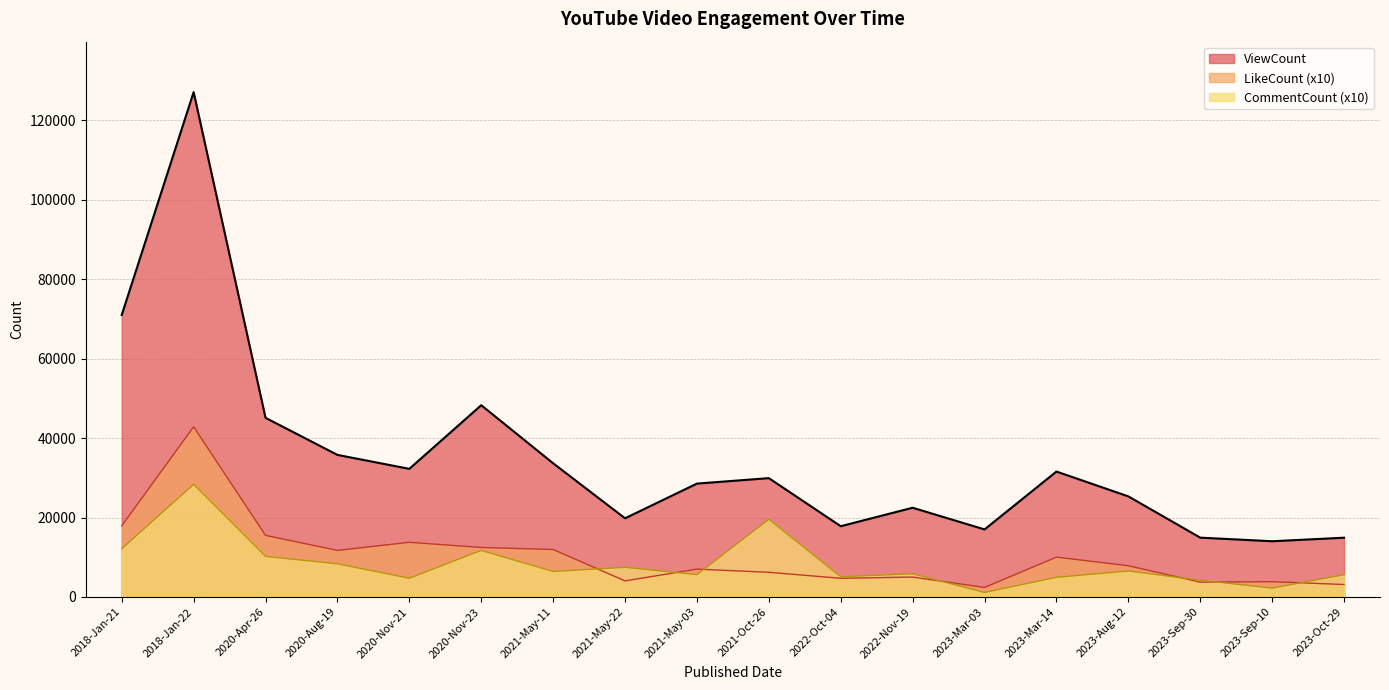

What is the total value across all series at 2022-Nov-19?

33304